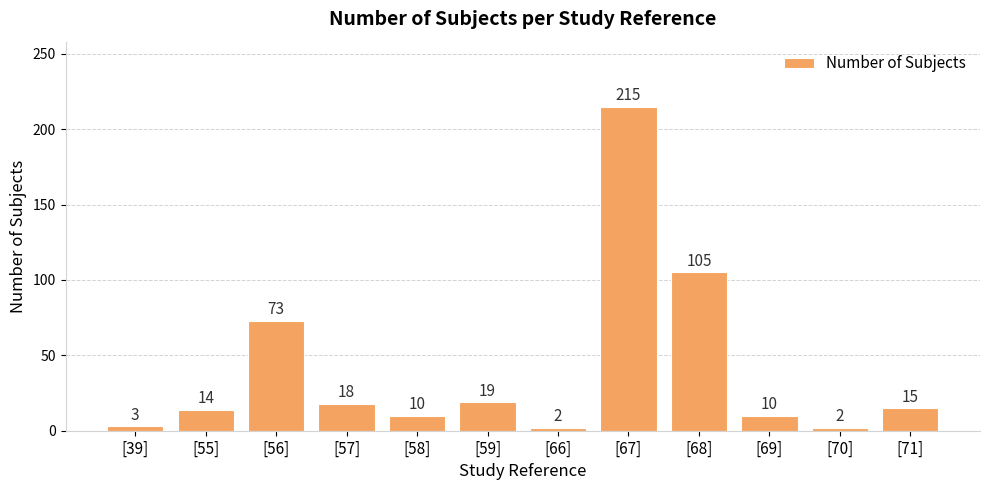

Where is the data nearest to the value 108?

[68]